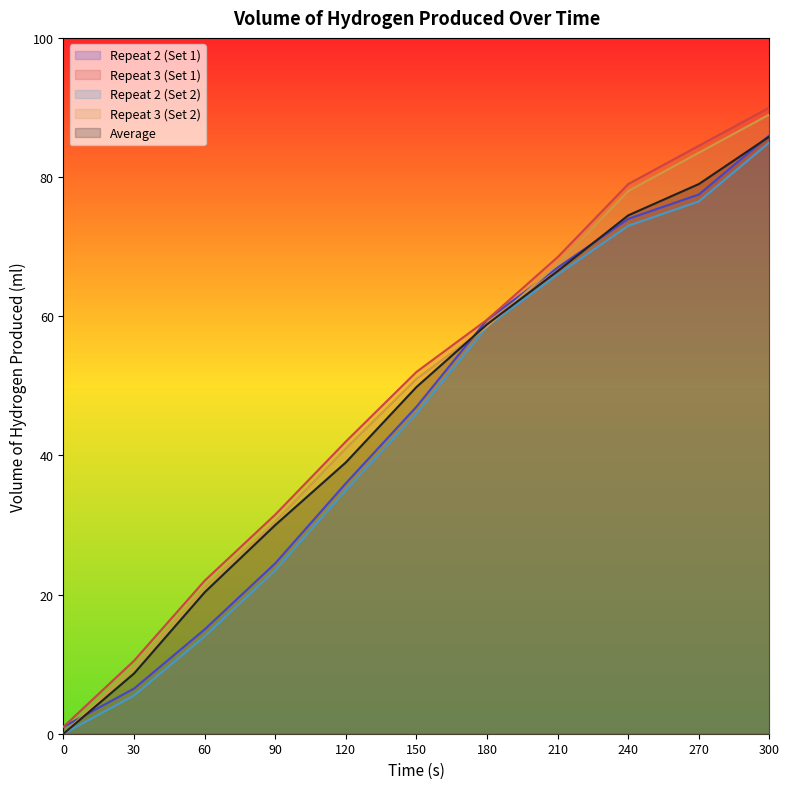

Rank the categories by Repeat 3 (Set 1) value from lowest to highest.

0, 30, 60, 90, 120, 150, 180, 210, 240, 270, 300